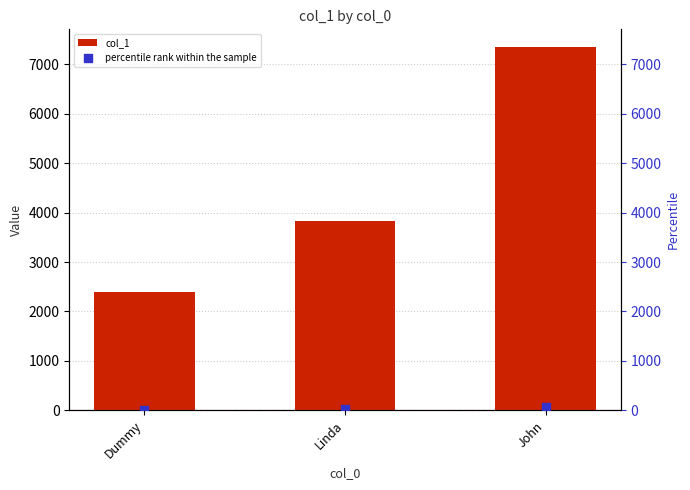

Which series has the largest Y range (max minus min)?

col_1